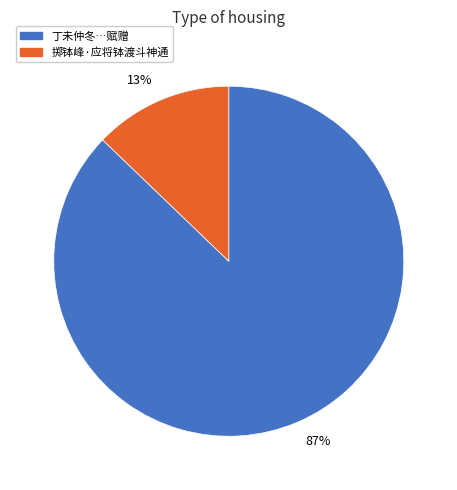

To the nearest percent, what is the average slice percentage?

50%